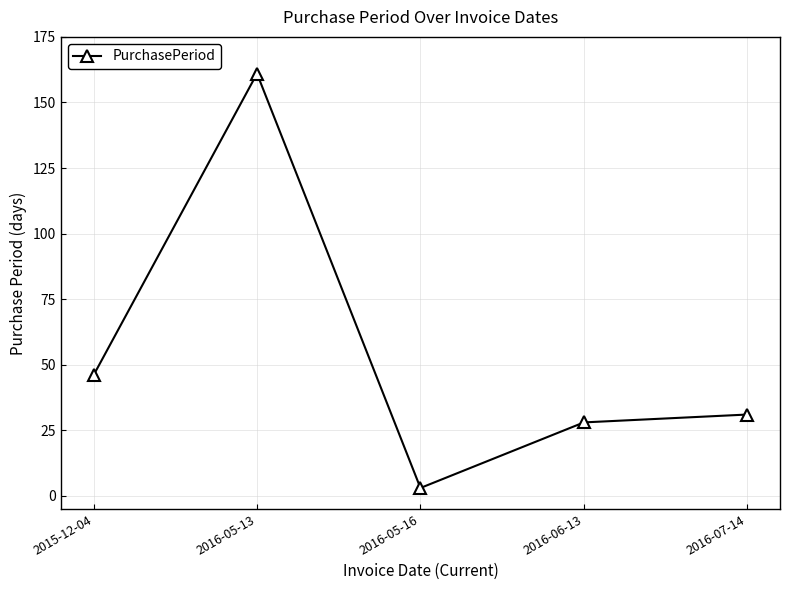

Does the chart have visible grid lines?

Yes